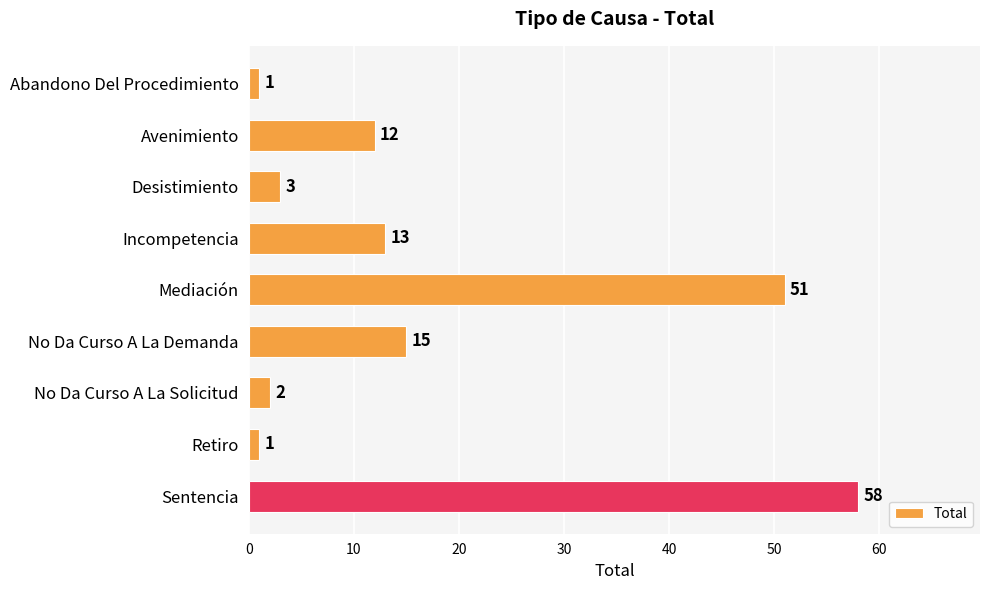

What position from the top is Retiro?

8